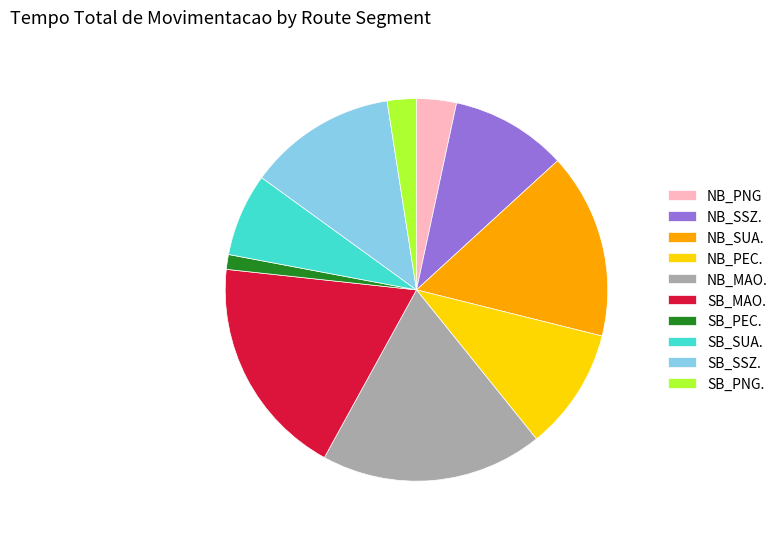

True or false: NB_SUA. accounts for 16% of the total.

True